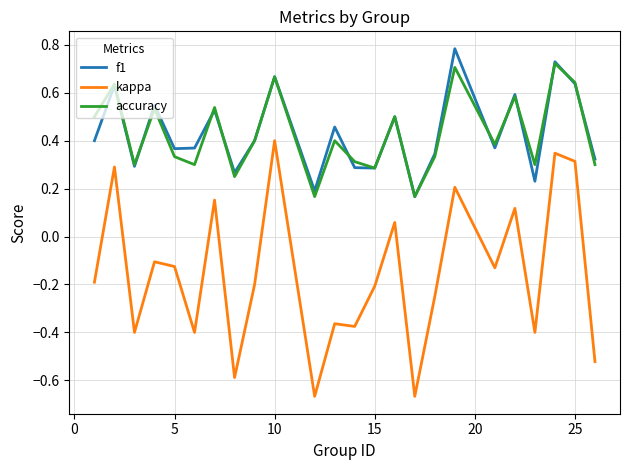

In f1, how many points are higher than both neighbors (excluding endpoints)?

9